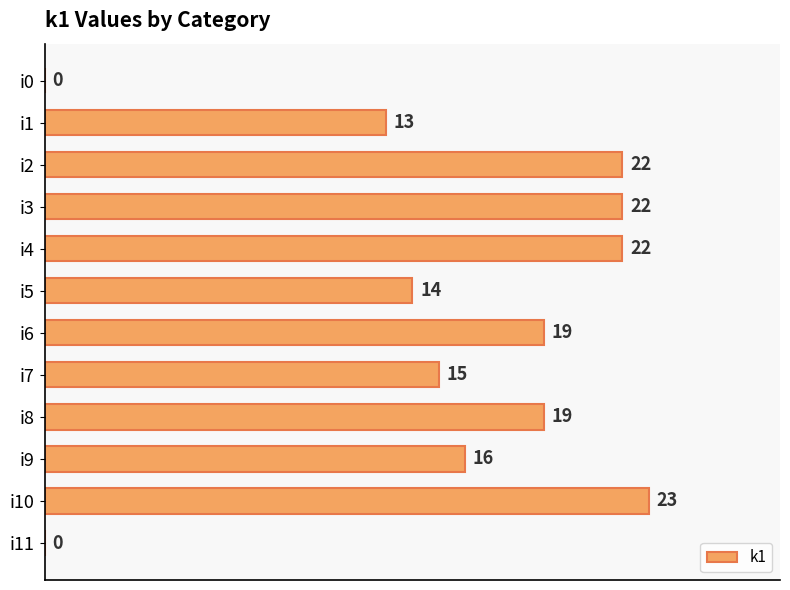

True or false: the data shows 0 at i11.

True